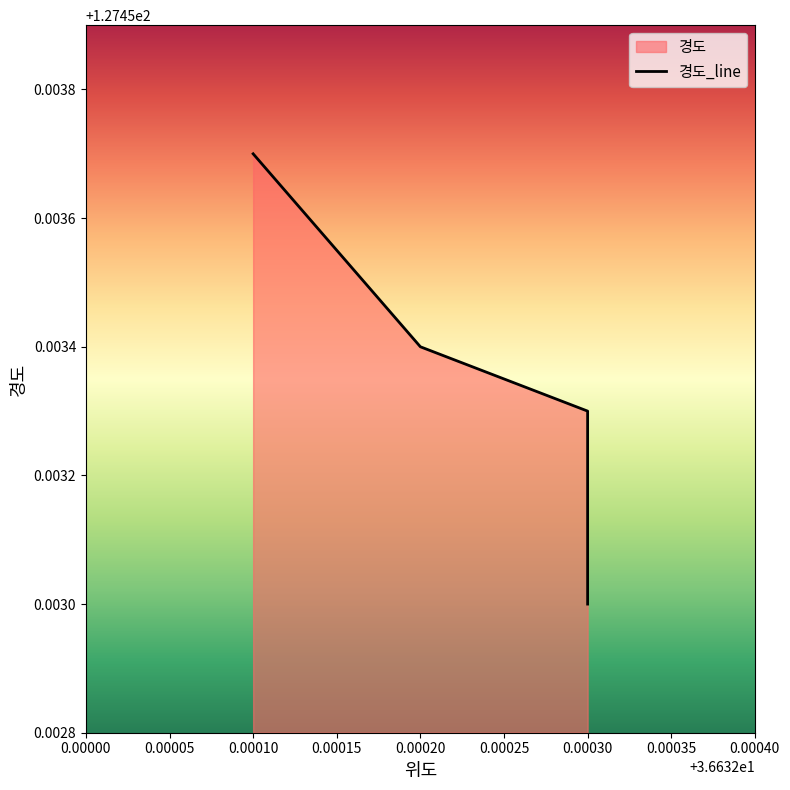

Reading left to right, extract all data points from this chart.

127.5	127.5	127.5	127.5